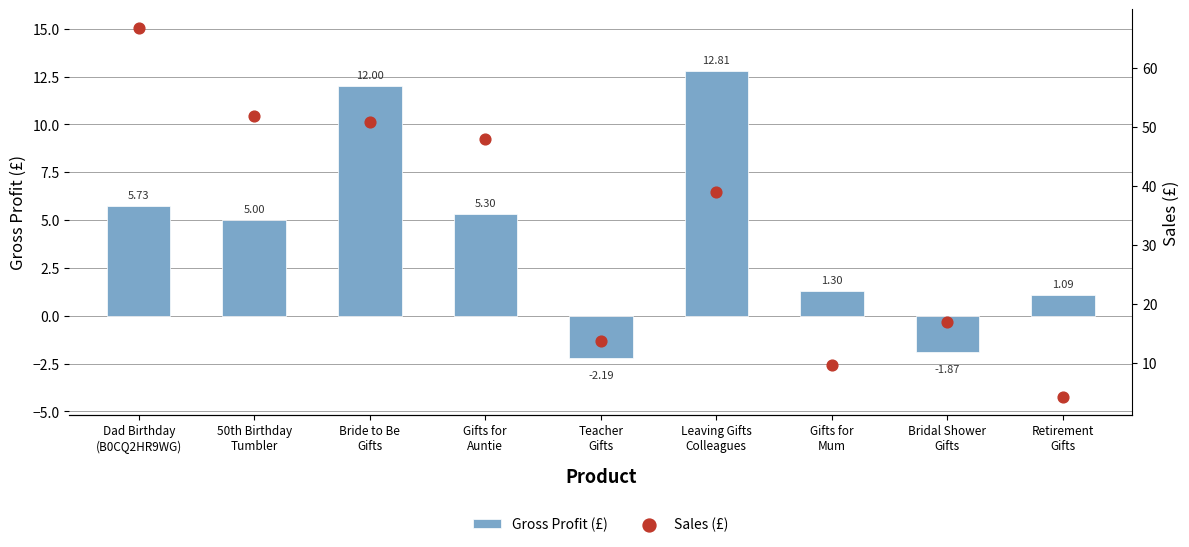

Which series contains the highest Y value?

Sales (£)